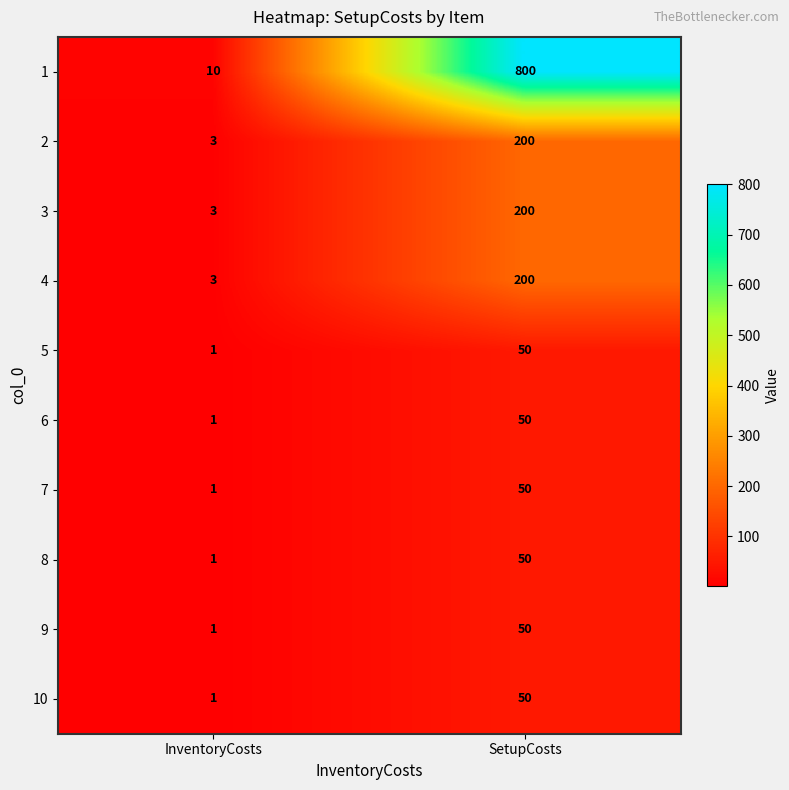

What is the difference between the 9 values at InventoryCosts and SetupCosts?

49